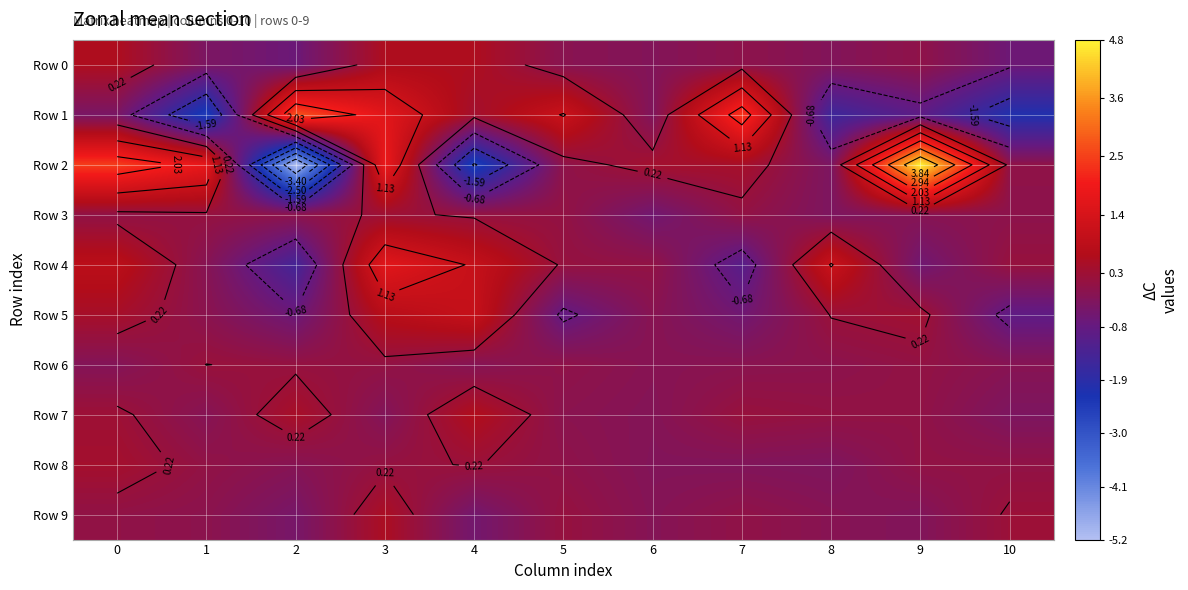

True or false: Row 0 has a value of -0.1 at 6.

False